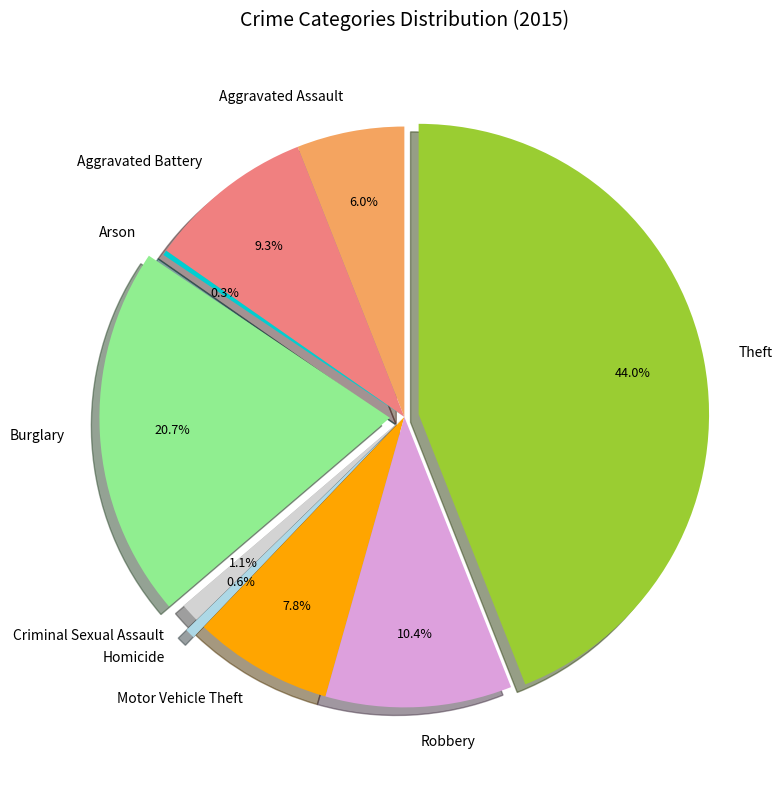

What is the ratio of the value at Theft to the value at Homicide?

79.4